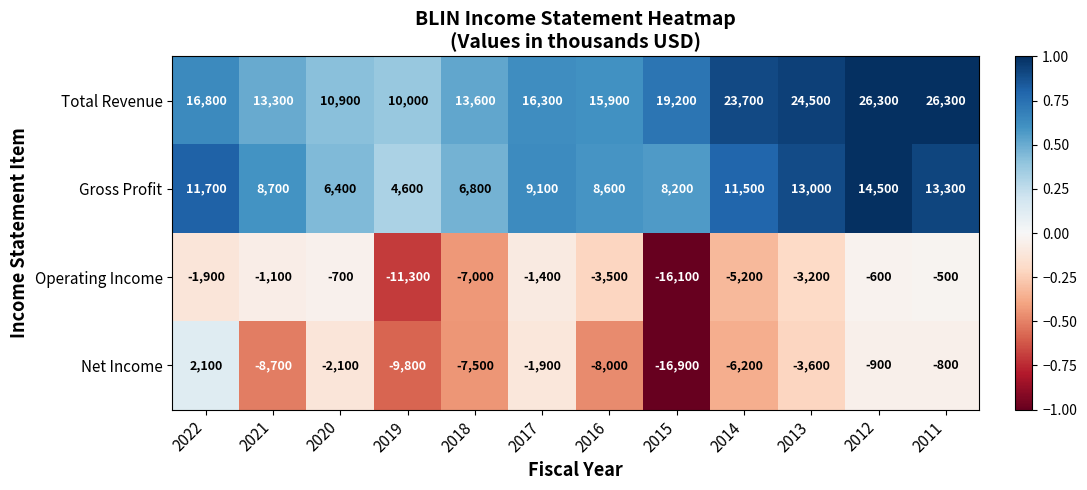

Rank the series at 2019 from lowest to highest value.

Operating Income, Net Income, Gross Profit, Total Revenue